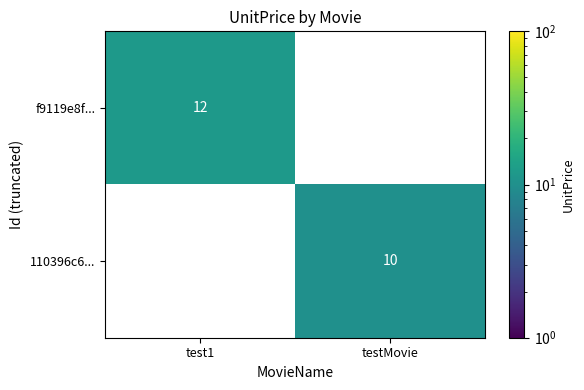

The f9119e8f... series shows 17 at test1. True or false?

False